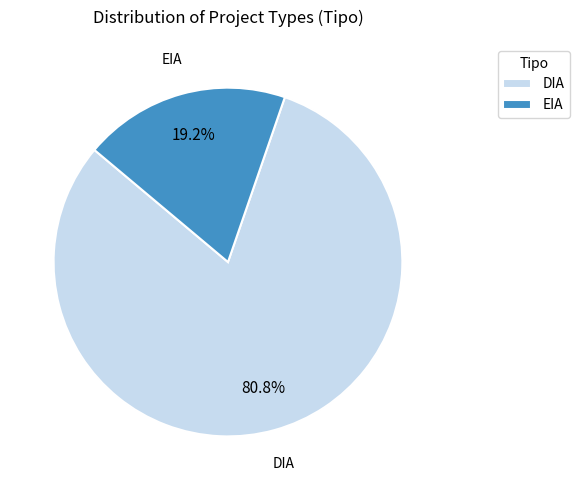

To the nearest percent, what is the difference between the DIA and EIA slice percentages?

62%